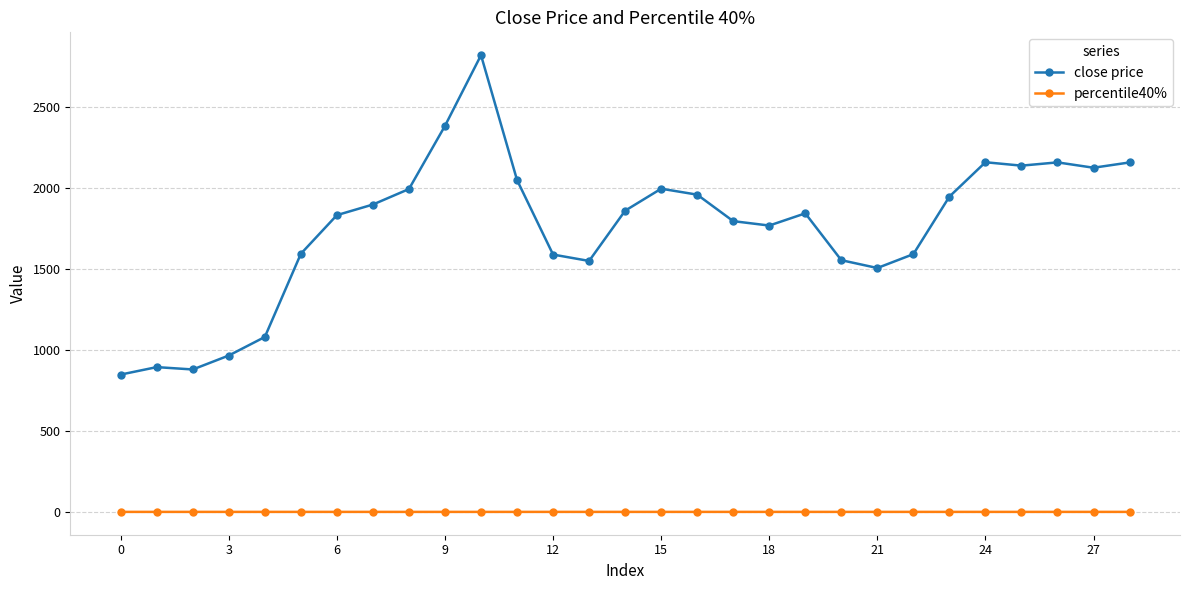

True or false: close price has more than 2 points higher than both neighbors.

True